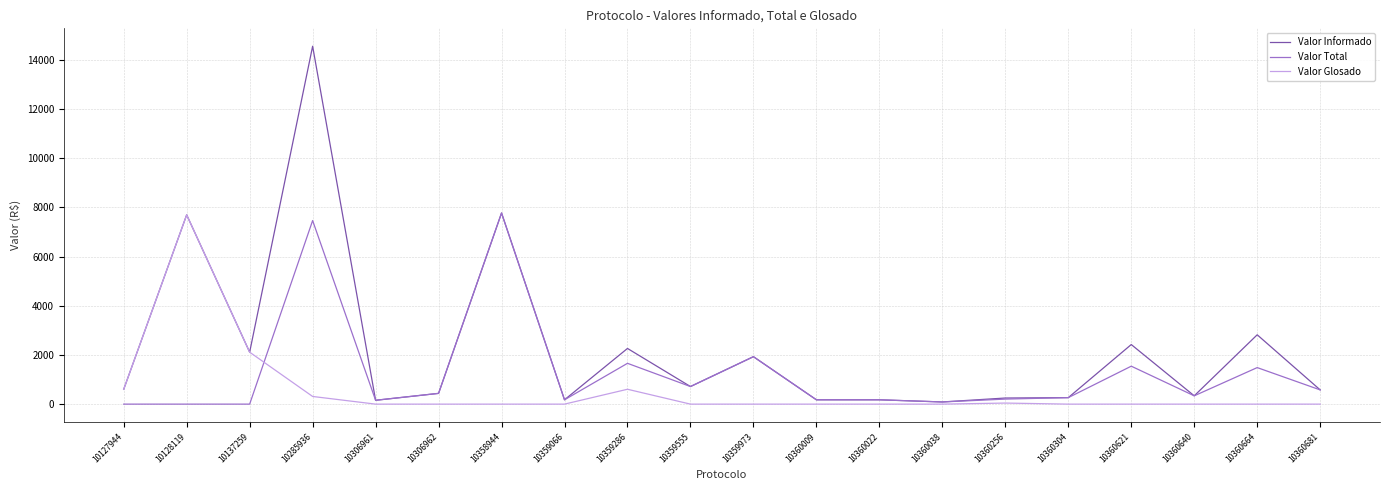

True or false: Valor Glosado and Valor Total cross at least once.

True